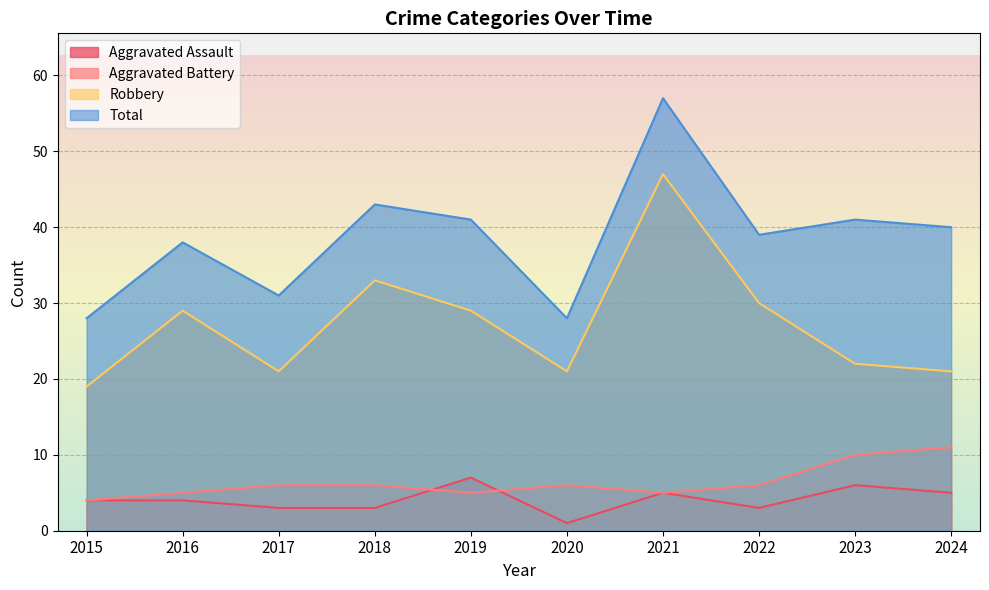

Which series has the largest range (max minus min)?

Total